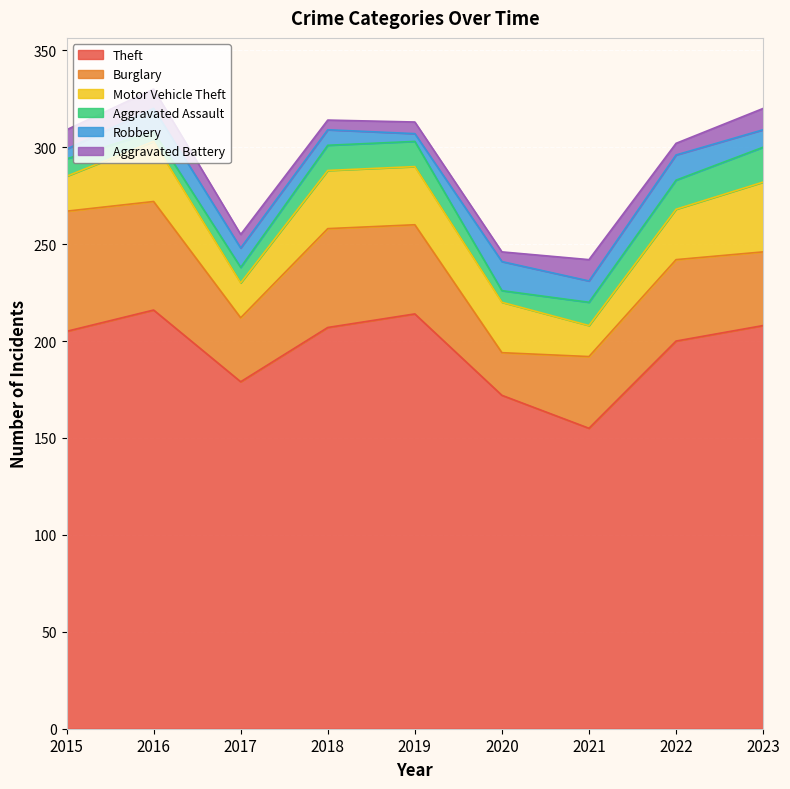

At how many categories does at least one series exceed 10?

9